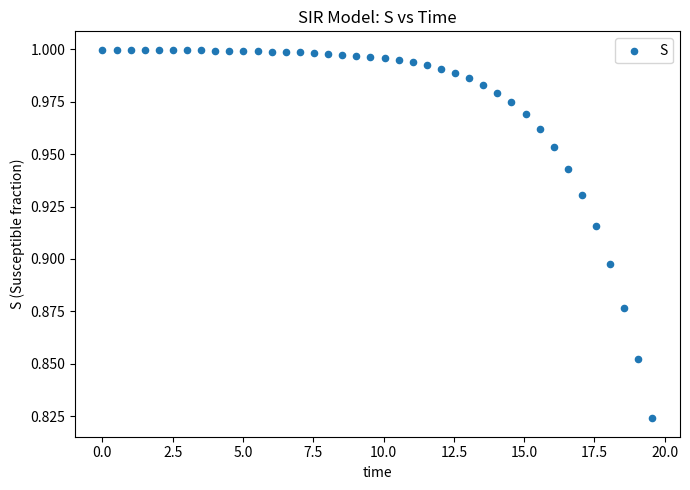

What is the range of X values (max minus min)?

19.6